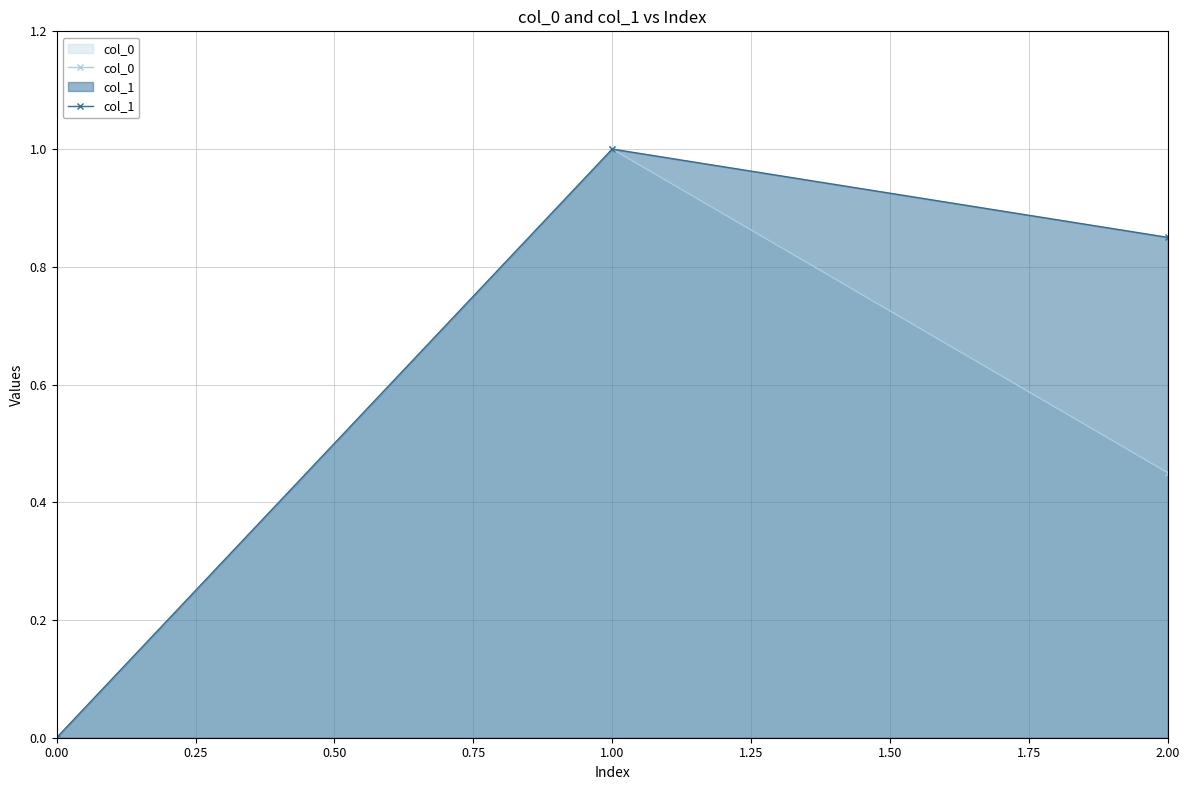

Which series has the largest total across all categories?

col_1